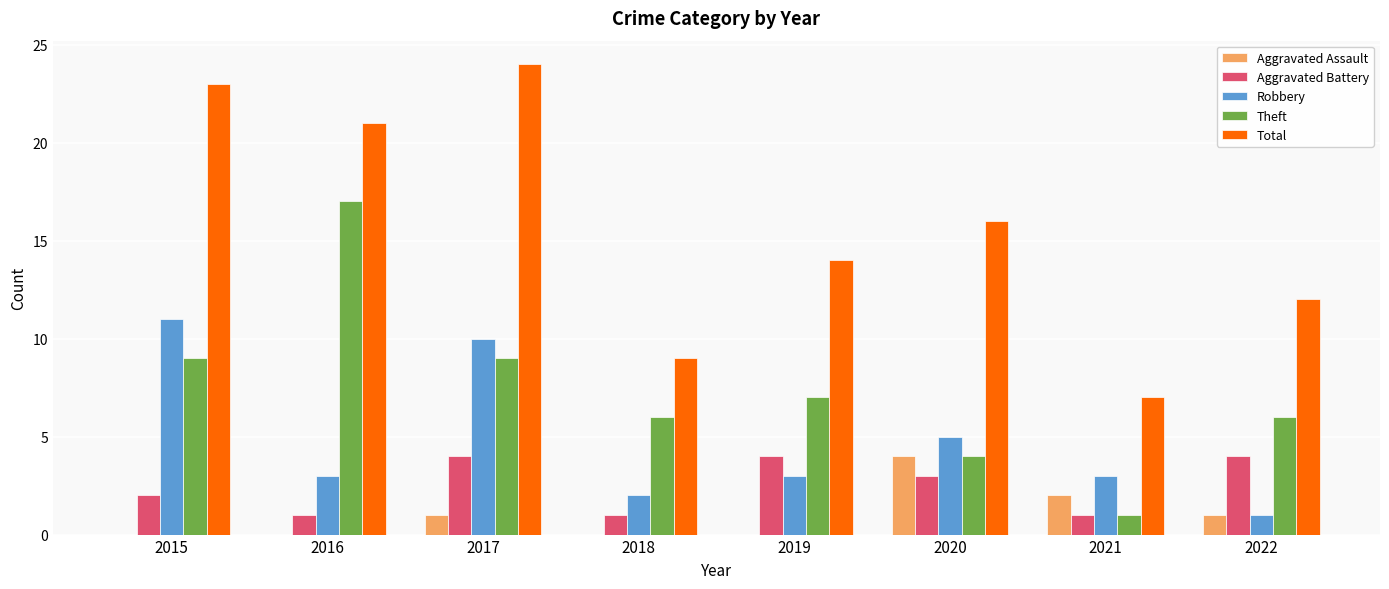

What are all the series names shown in the legend?

Aggravated Assault, Aggravated Battery, Robbery, Theft, Total